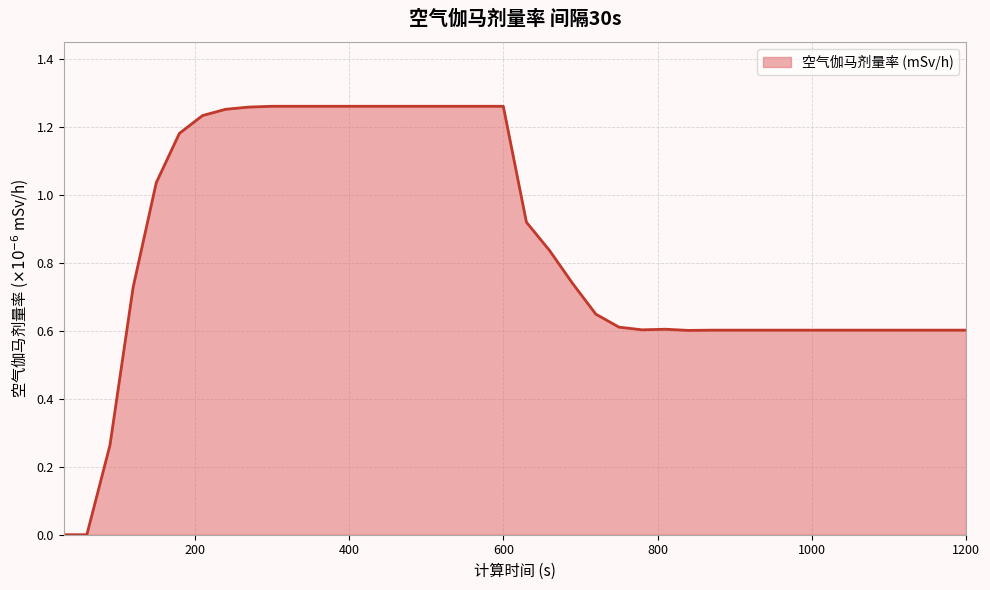

Is this an area chart (filled region under the line)?

Yes